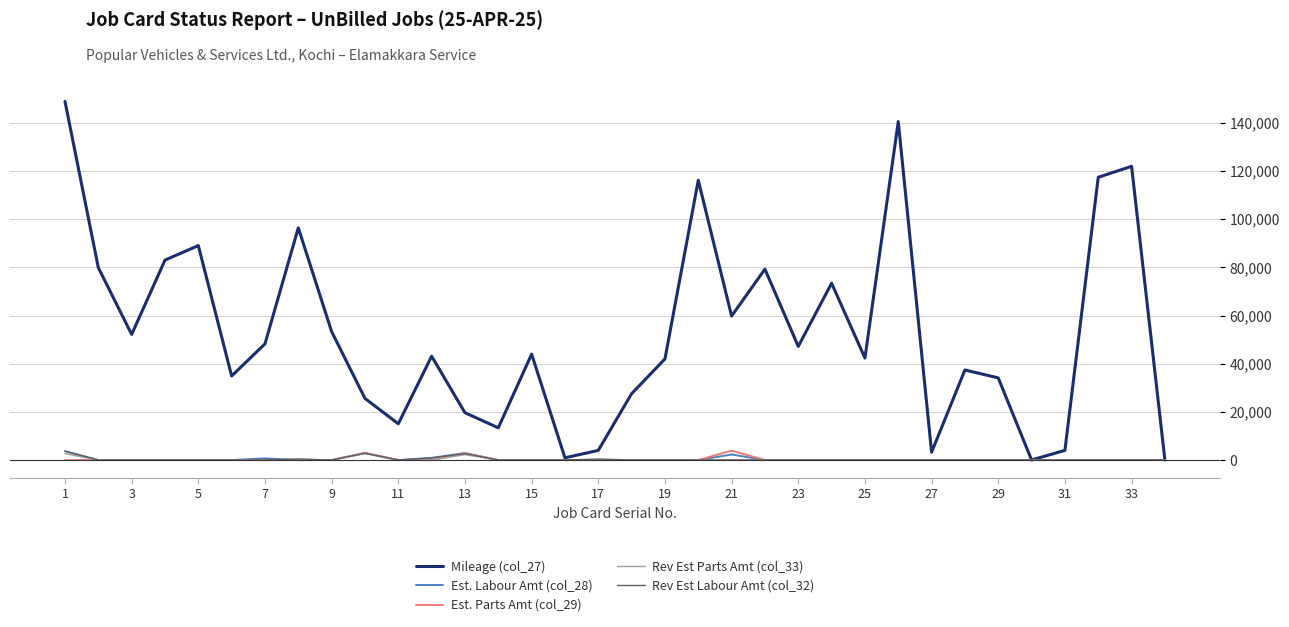

Which series has the widest spread of values?

Mileage (col_27)